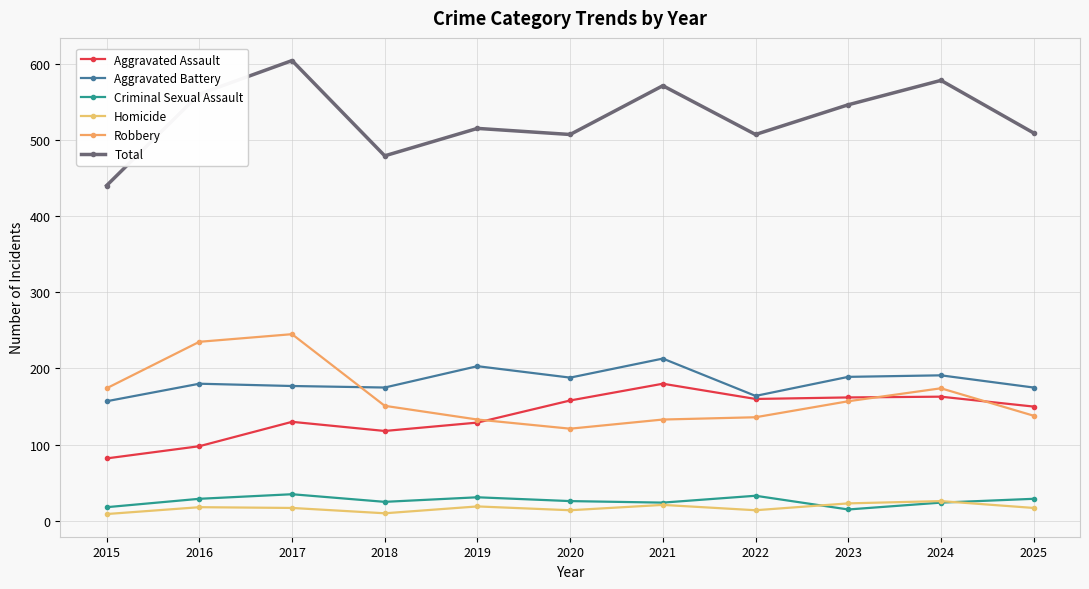

Is it true that Criminal Sexual Assault equals 35 at 2017?

True